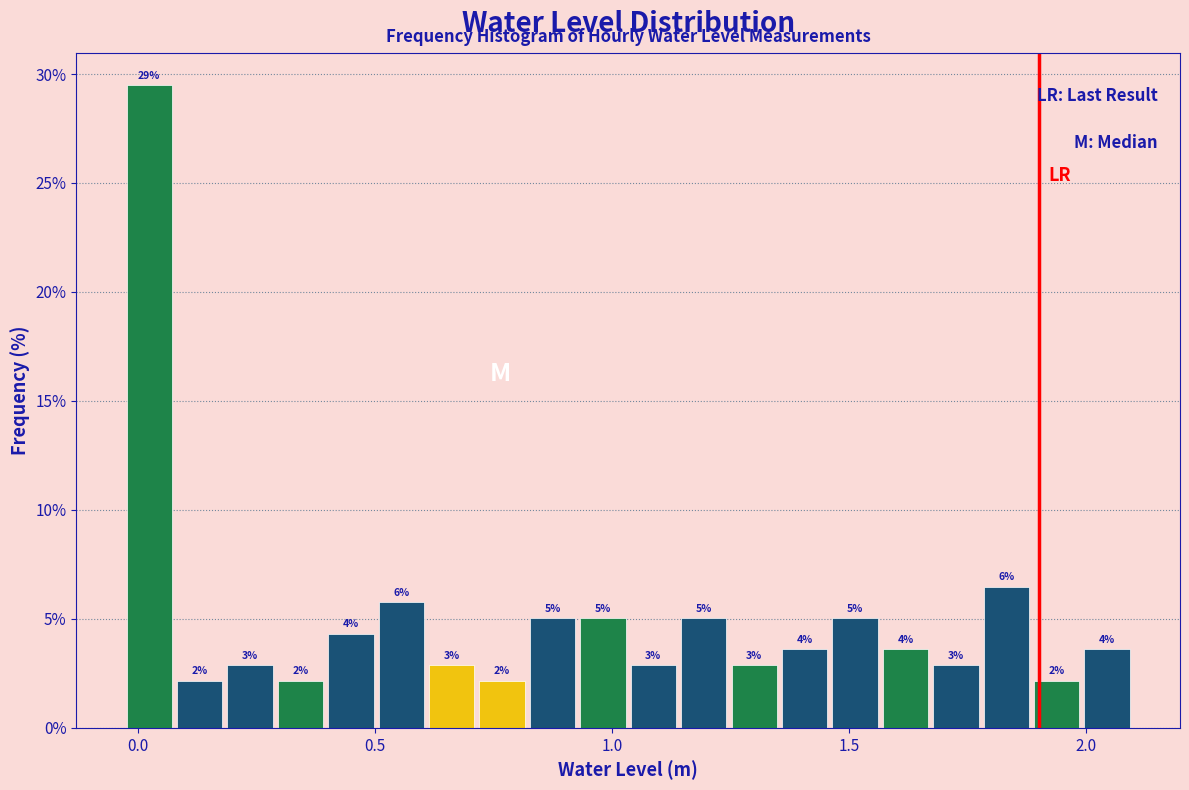

Read against the x-axis, roughly where is the centre of the tallest bar?

0.00